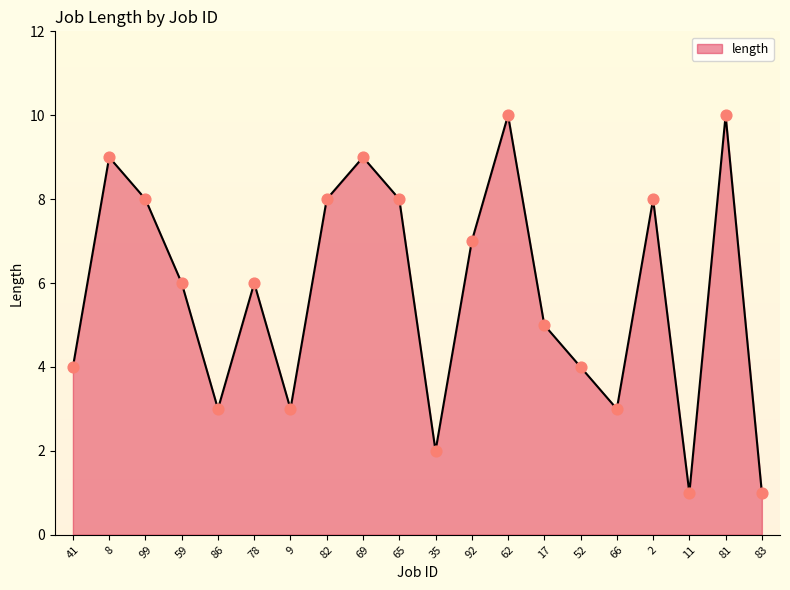

What is the change in value from 86 to 83?

-2